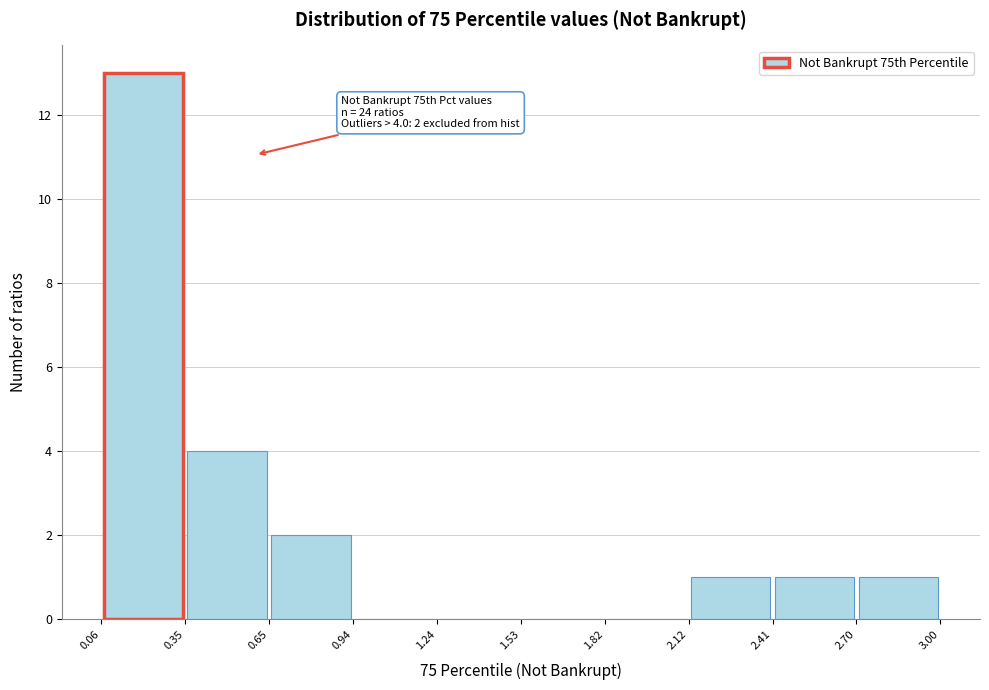

Over which range of the x-axis is the bar tallest?

0.06 to 0.35